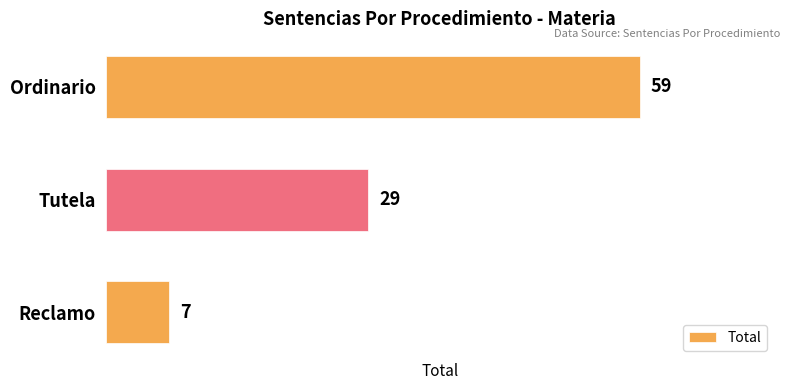

Reading bottom to top, extract all data points from this chart.

7	29	59